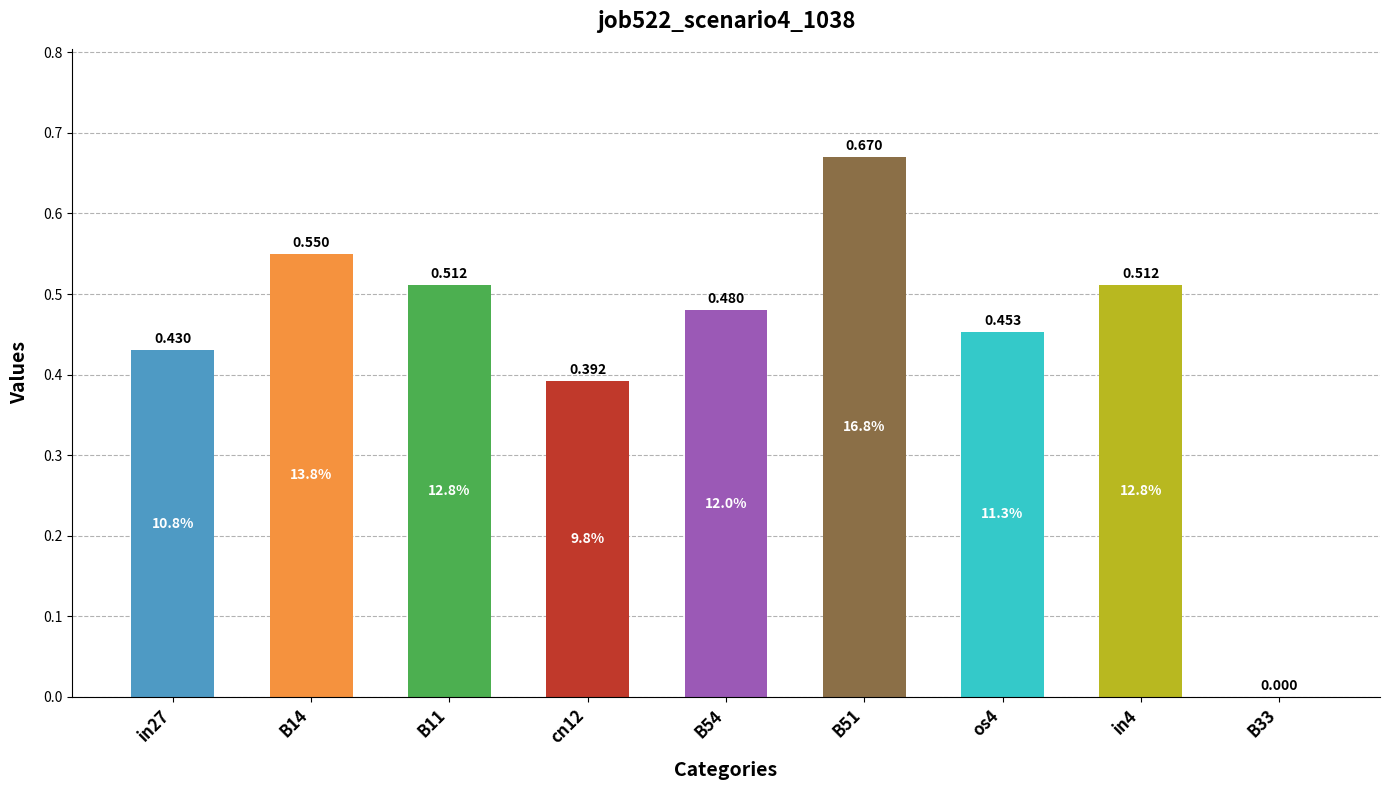

The value at B11 is 0.5. True or false?

True